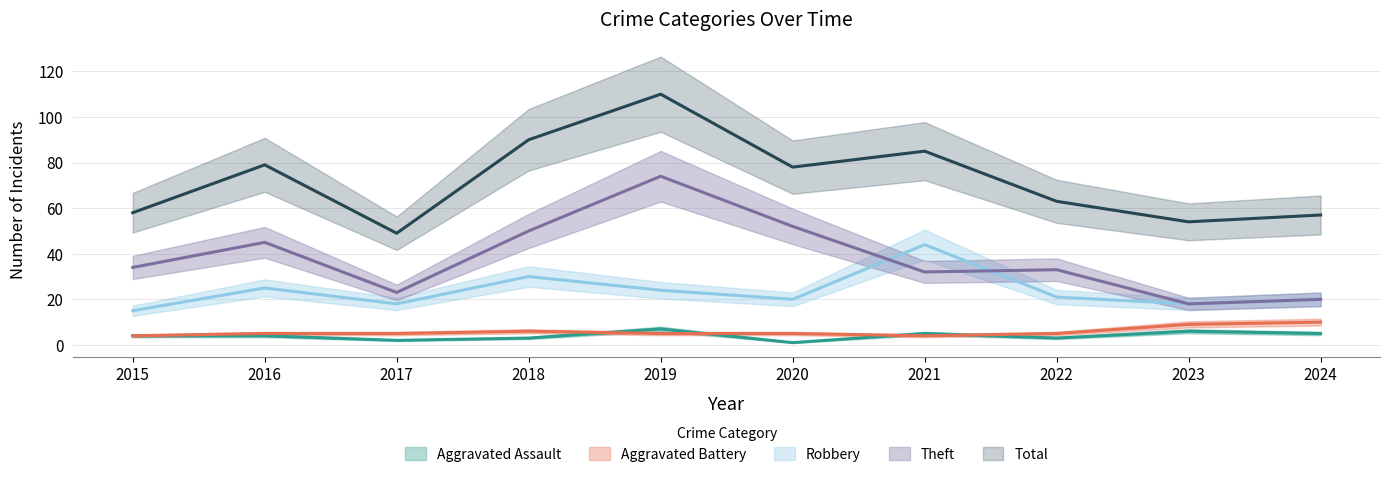

At which label is Aggravated Battery closest to 7?

2018